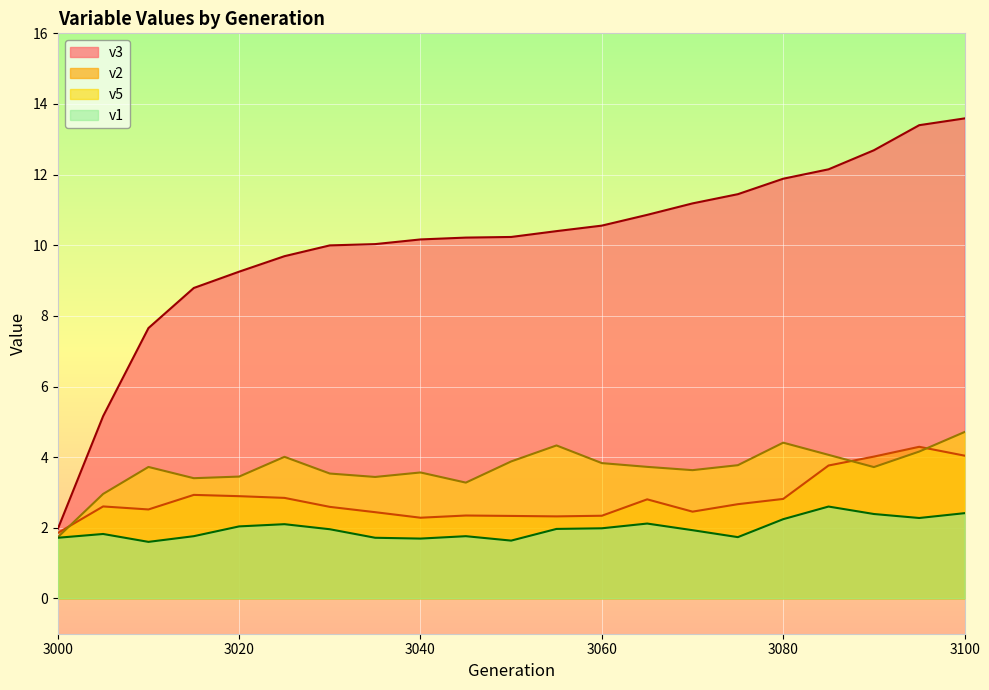

How many lines are shown in the chart?

4